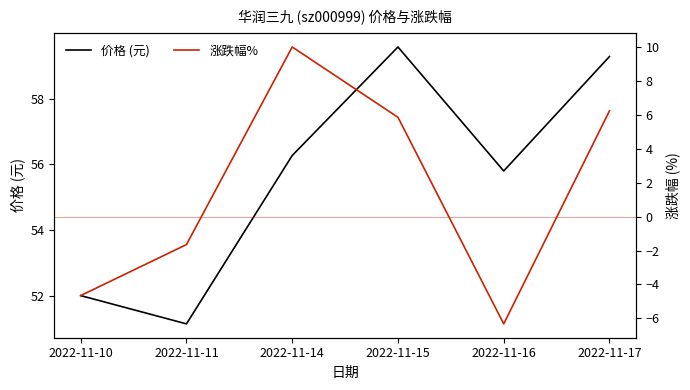

Which category has the highest value in the 涨跌幅% series?

2022-11-14